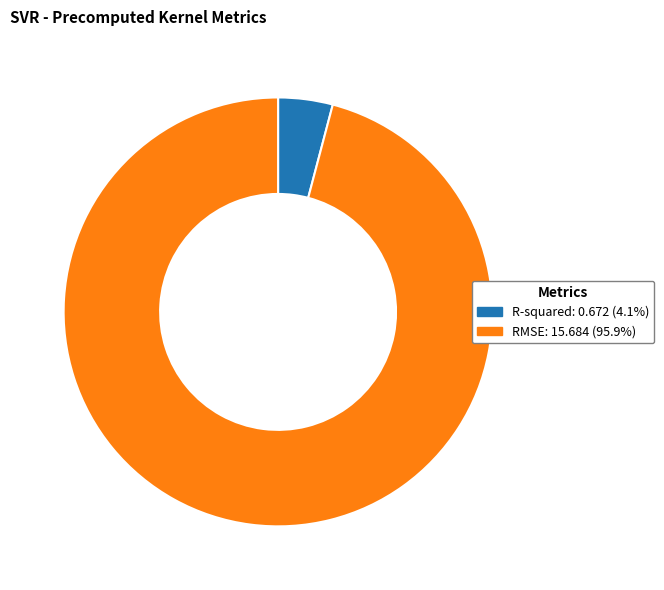

Which category has the biggest portion of the pie?

RMSE